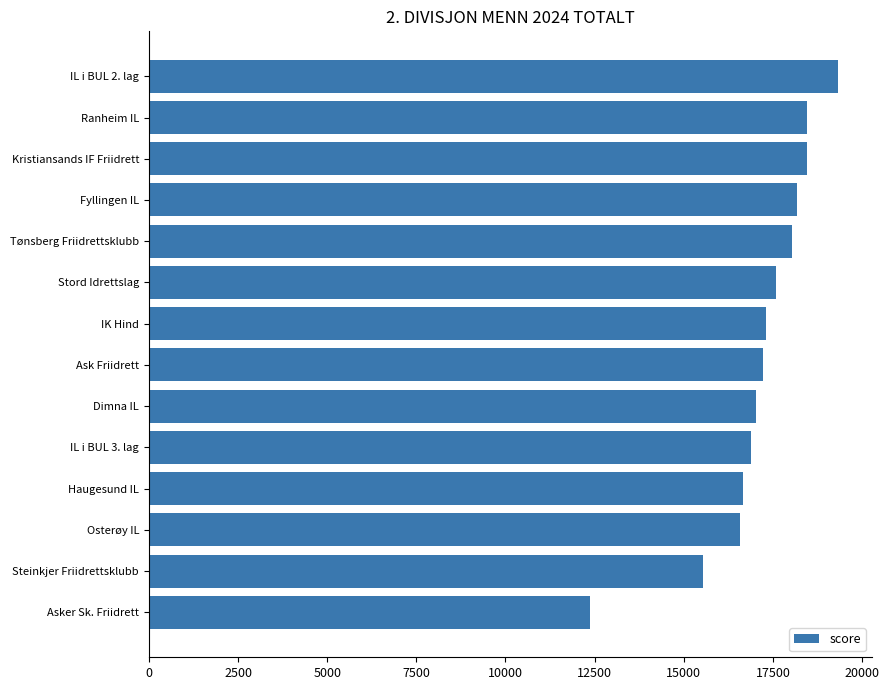

What is the ratio of the value at Dimna IL to the value at Kristiansands IF Friidrett?

0.9